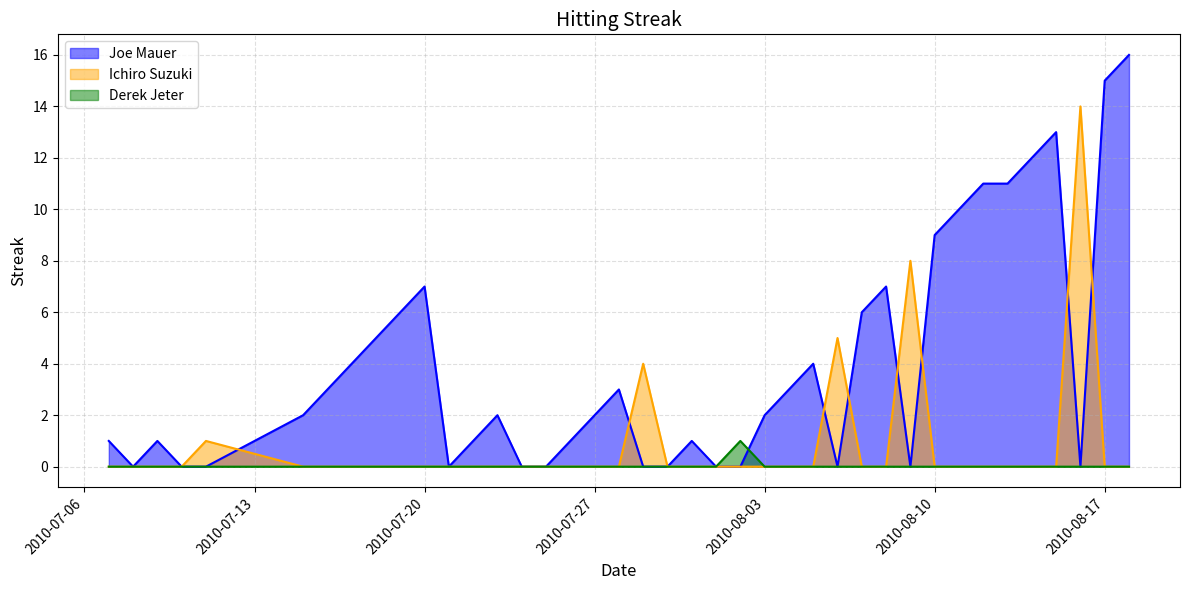

Does the chart have visible grid lines?

Yes